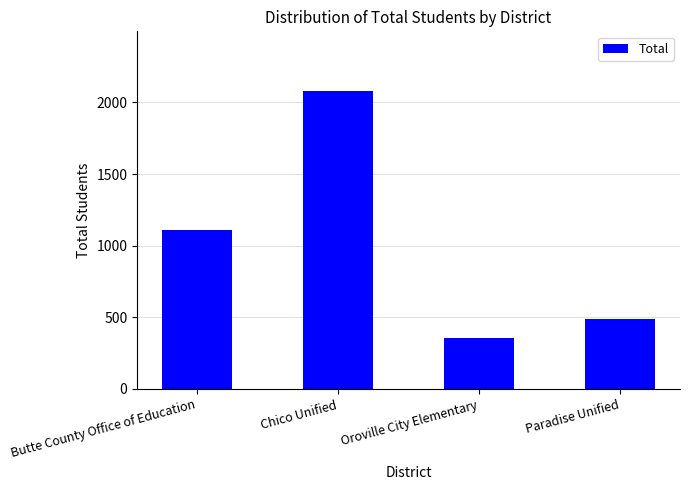

What is the smallest value displayed?

358